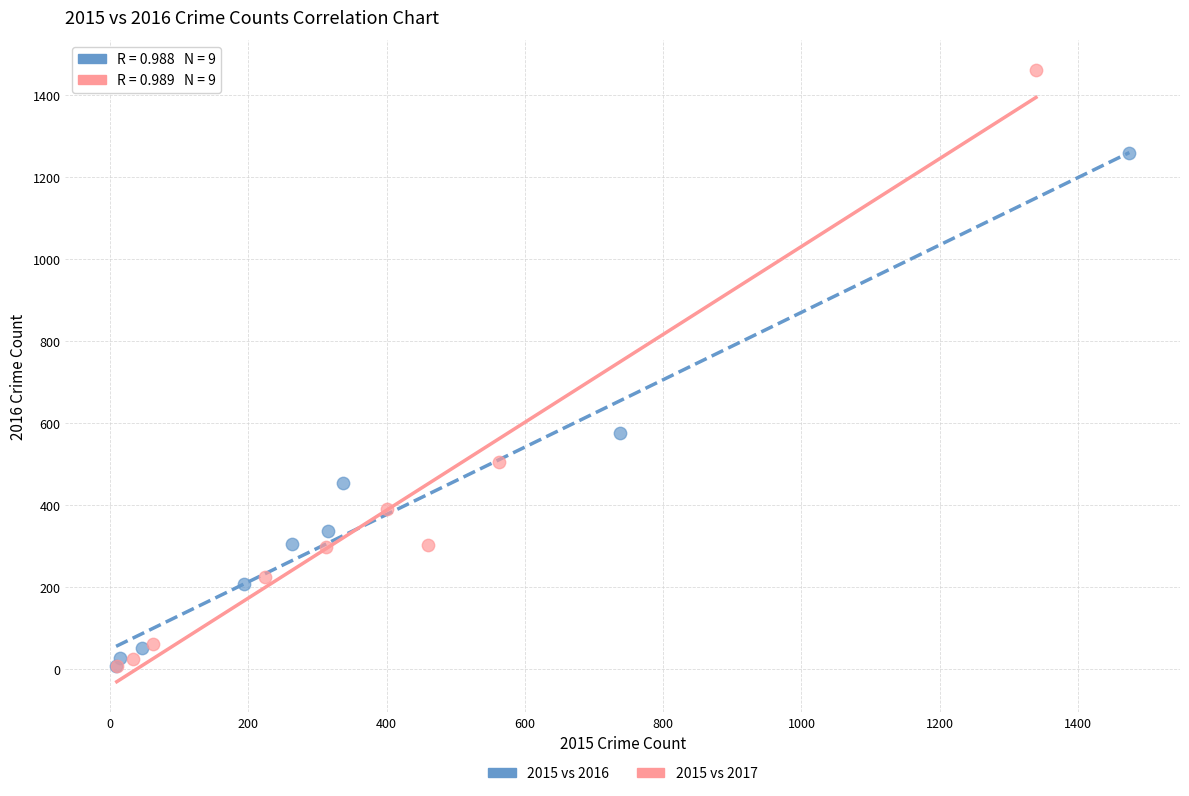

Which series reaches the maximum Y coordinate?

2015 vs 2017